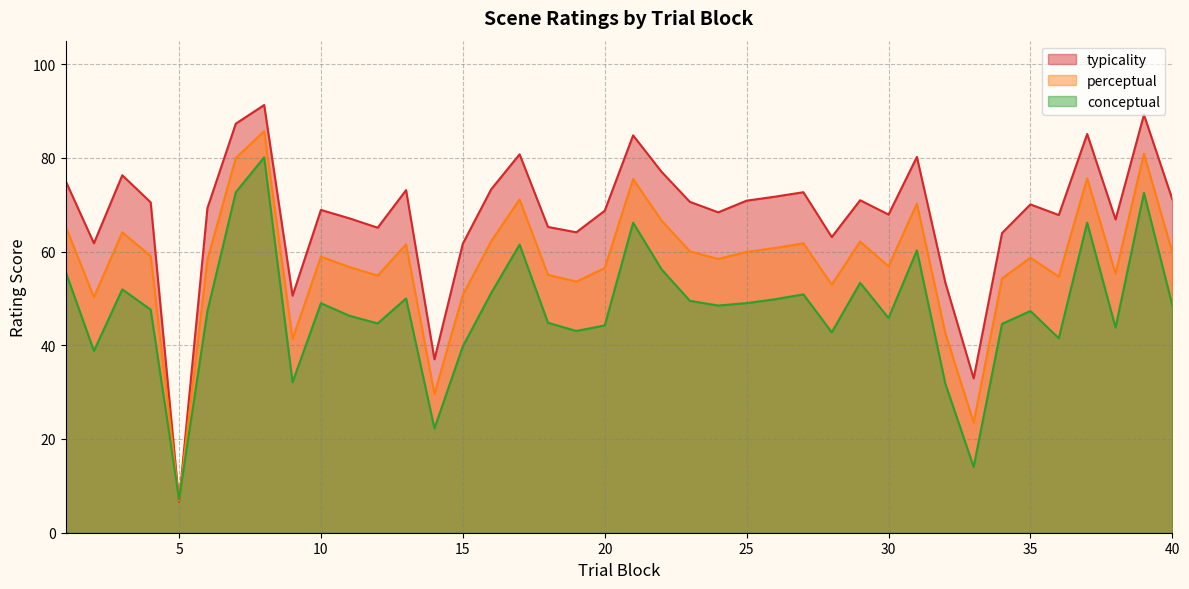

Reading left to right, list all the values displayed in this chart.

conceptual: 55.8	38.8	51.9	47.6	7.1	47.3	72.7	80.1	32.1	49.0	46.3	44.7	50.0	22.3	39.8	51.2	61.5	44.8	43.0	44.2	66.2	56.2	49.5	48.5	49.0	49.8	50.9	42.8	53.3	45.8	60.2	31.8	14.1	44.6	47.3	41.5	66.2	43.8	72.5	48.6
perceptual: 65.4	50.3	64.1	59.1	6.9	58.3	80.0	85.7	41.4	58.9	56.7	54.9	61.5	29.6	50.7	62.2	71.1	55.0	53.6	56.5	75.5	66.6	60.0	58.4	59.9	60.8	61.8	52.9	62.1	56.9	70.2	42.6	23.5	54.3	58.7	54.6	75.6	55.3	80.9	59.9
typicality: 75.1	61.8	76.3	70.5	6.6	69.3	87.3	91.3	50.6	68.9	67.1	65.1	73.1	37.0	61.7	73.3	80.8	65.2	64.1	68.7	84.8	77.0	70.6	68.4	70.9	71.7	72.7	63.1	71.0	67.9	80.2	53.4	32.9	64.0	70.1	67.8	85.1	66.8	89.2	71.2